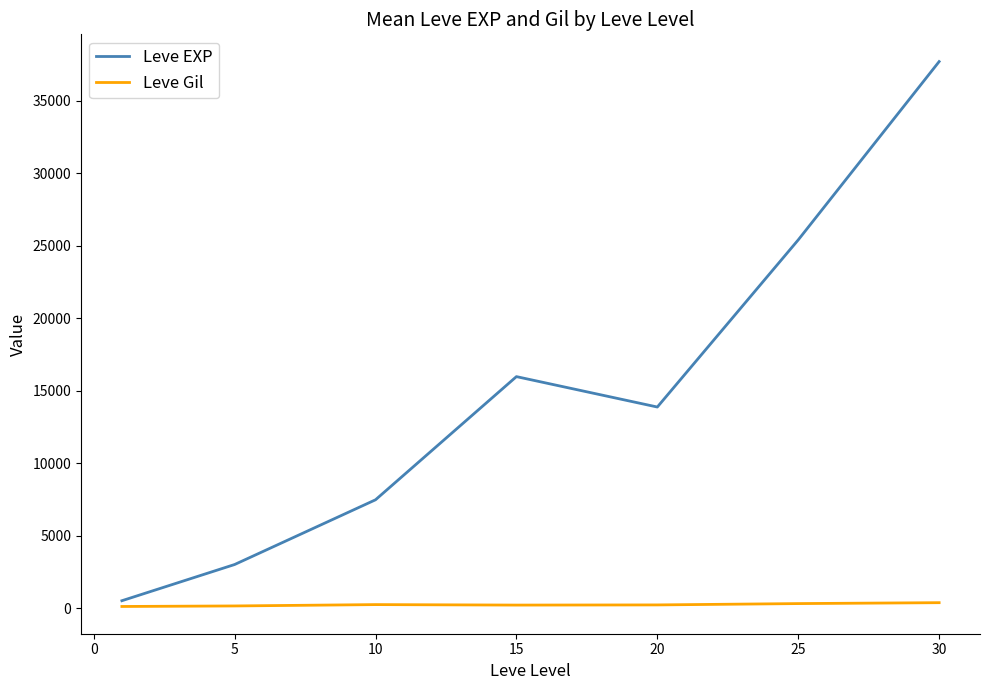

Which series has the widest spread of values?

Leve EXP